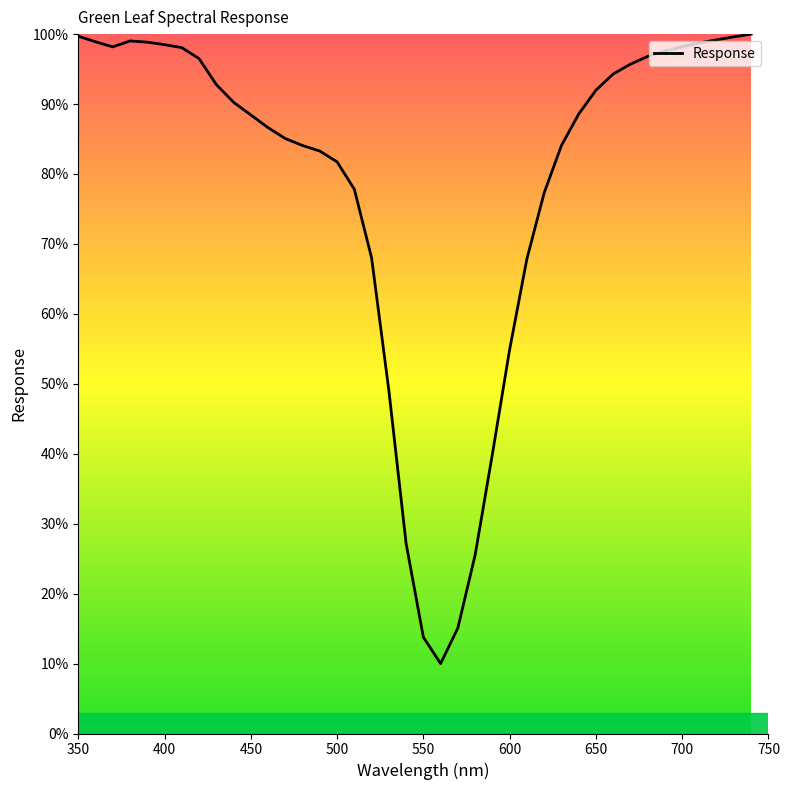

How many values are below 90?

20